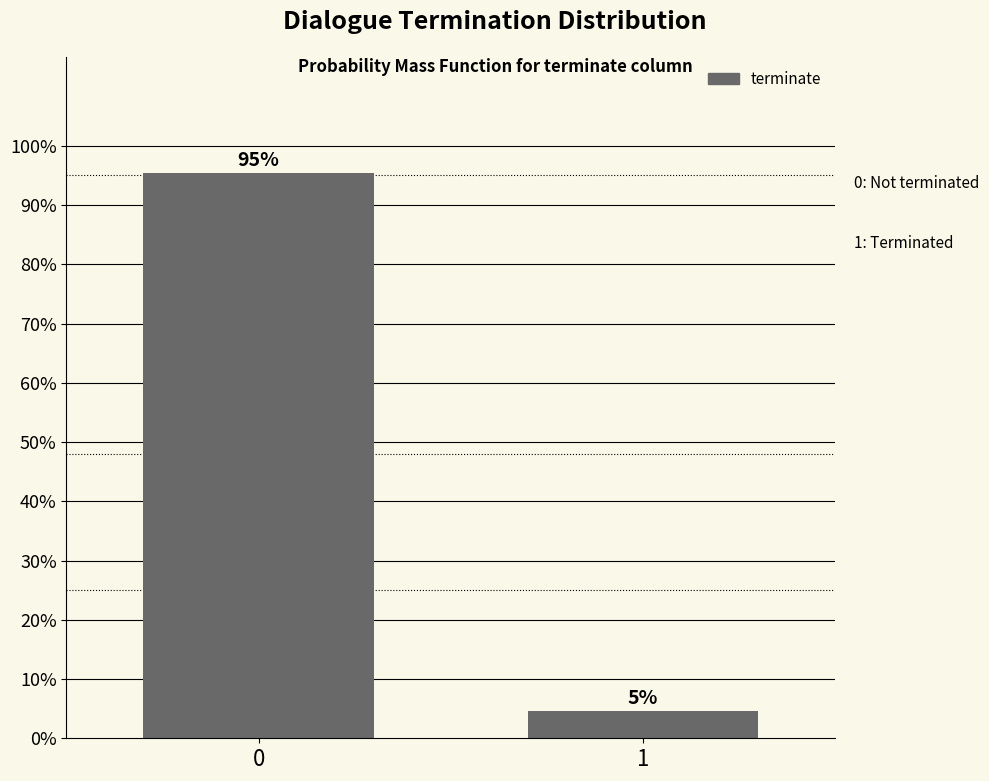

Are the bars grouped side by side (vs. stacked)?

No